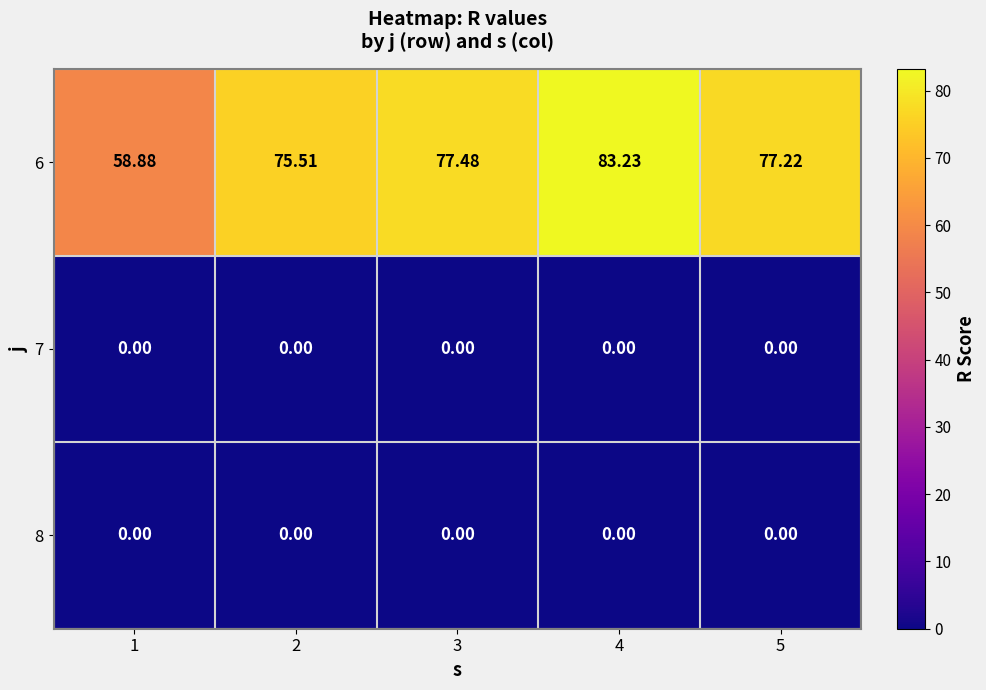

Is the value of 8 at 2 greater than the value of 6 at 5?

No